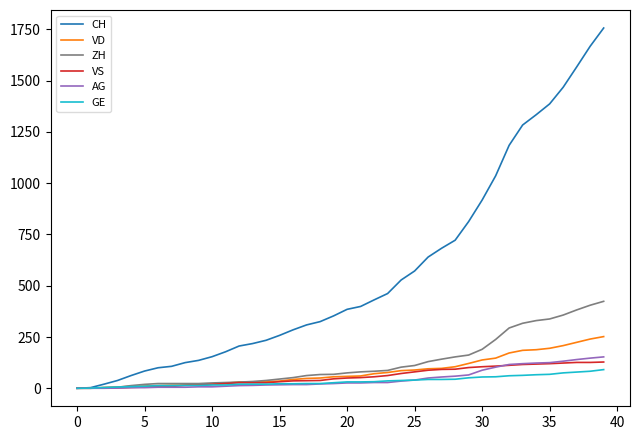

What is the highest value of the CH series?

1757